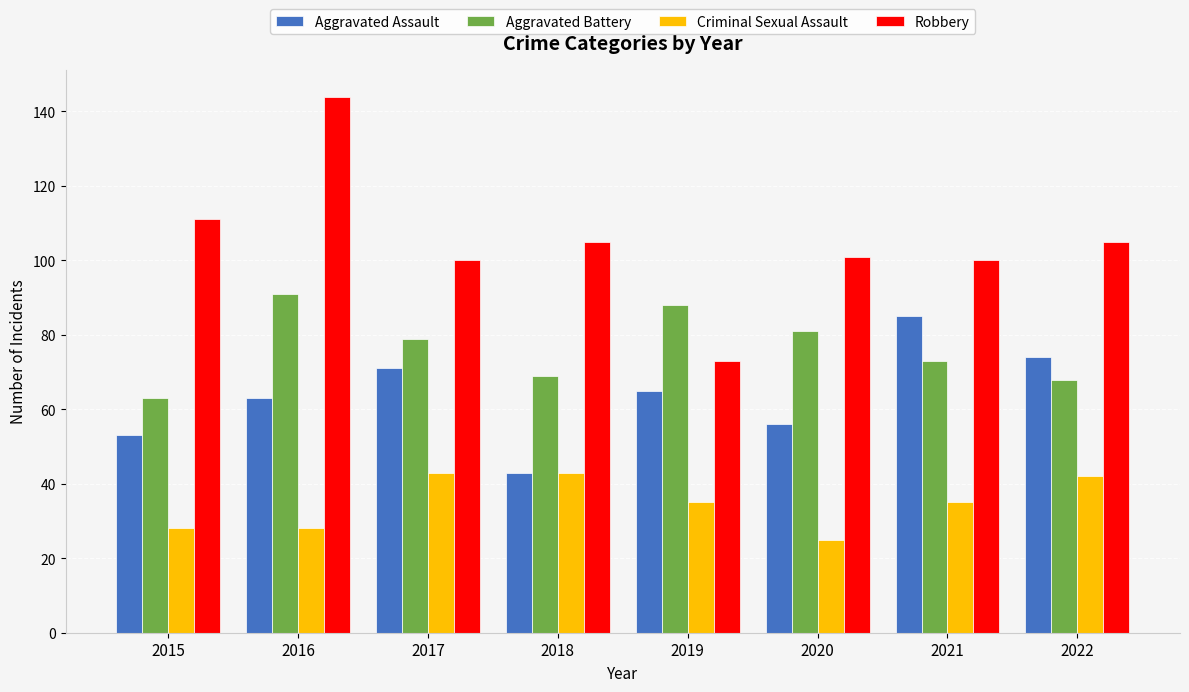

Is it true that Aggravated Battery equals 63 at 2015?

True